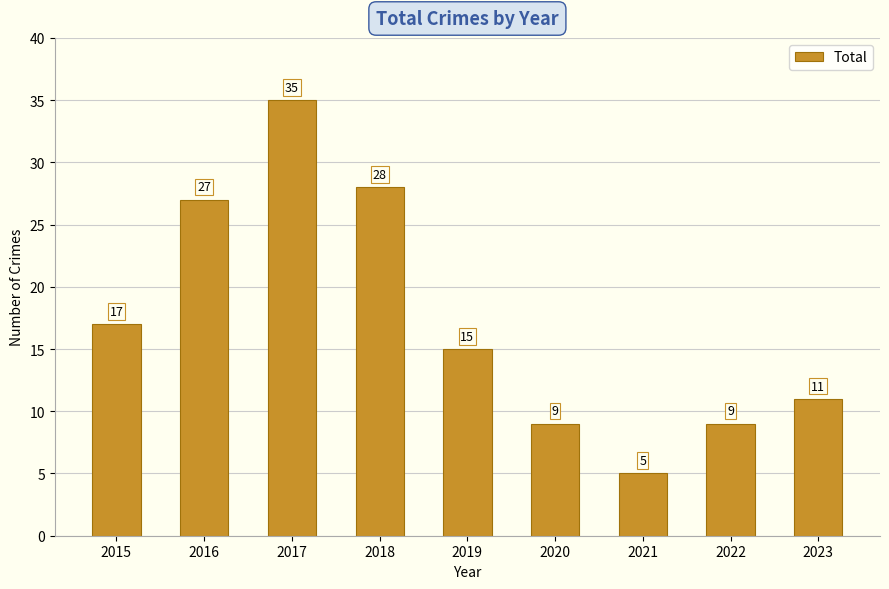

Is it true that the value at 2018 is 28?

True